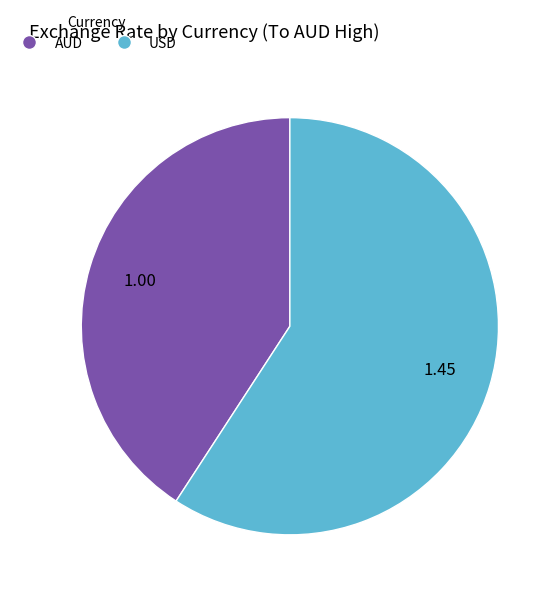

Rank the categories by value from highest to lowest.

USD, AUD